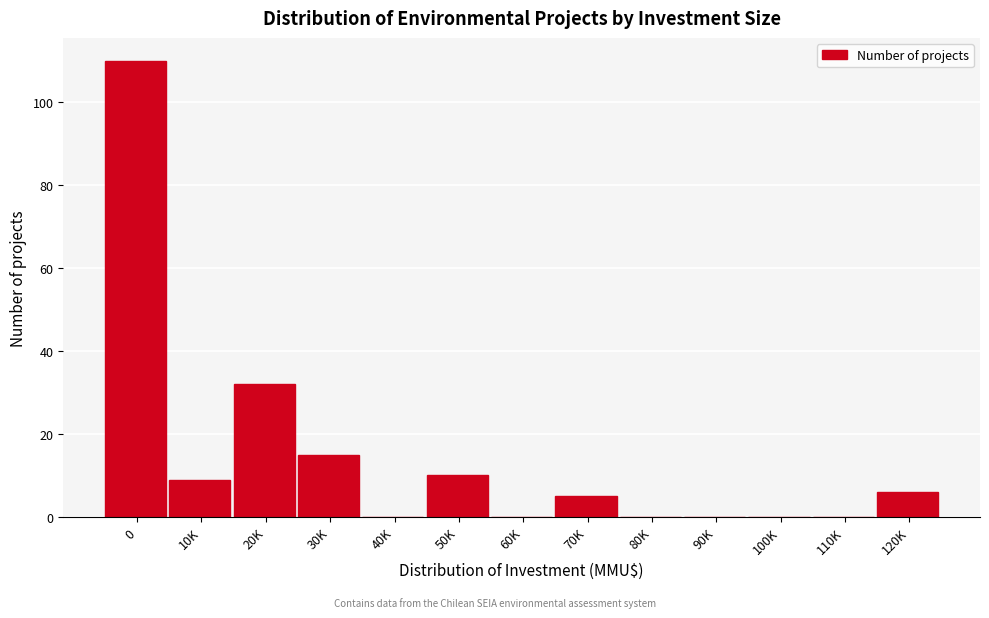

Reading right to left, what are all the values shown in this chart?

120K=6	110K=0	100K=0	90K=0	80K=0	70K=5	60K=0	50K=10	40K=0	30K=15	20K=32	10K=9	0=110